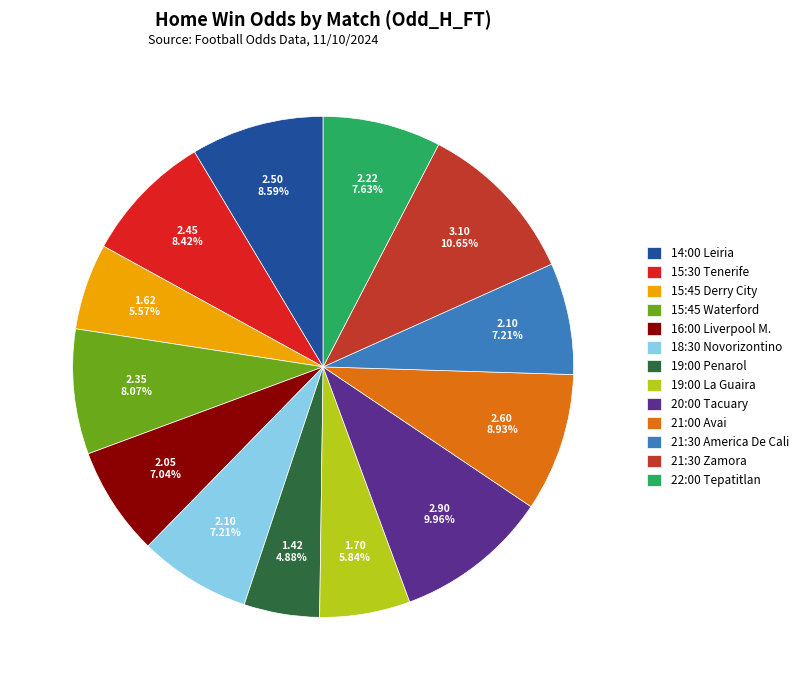

How much of the chart is everything except 22:00 Tepatitlan?

92.4%